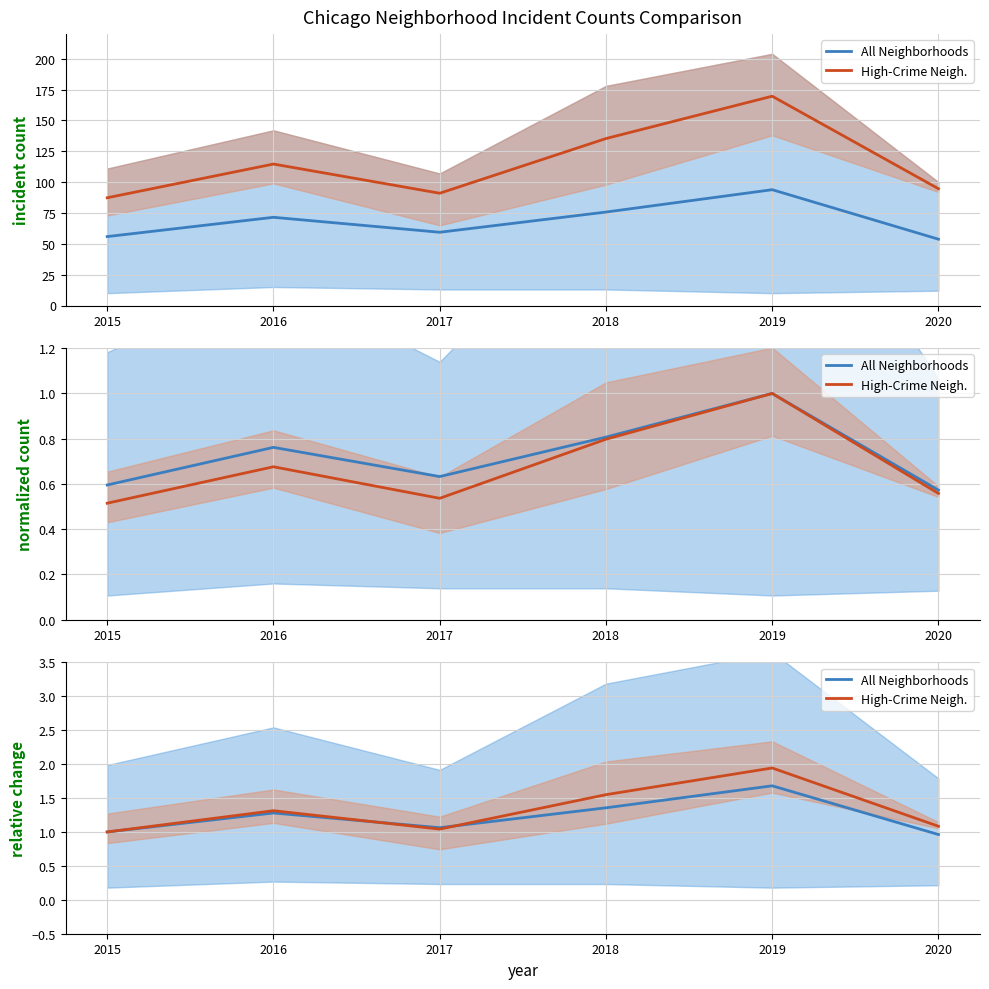

How many interior local peaks does the High-Crime Neigh. series have?

2